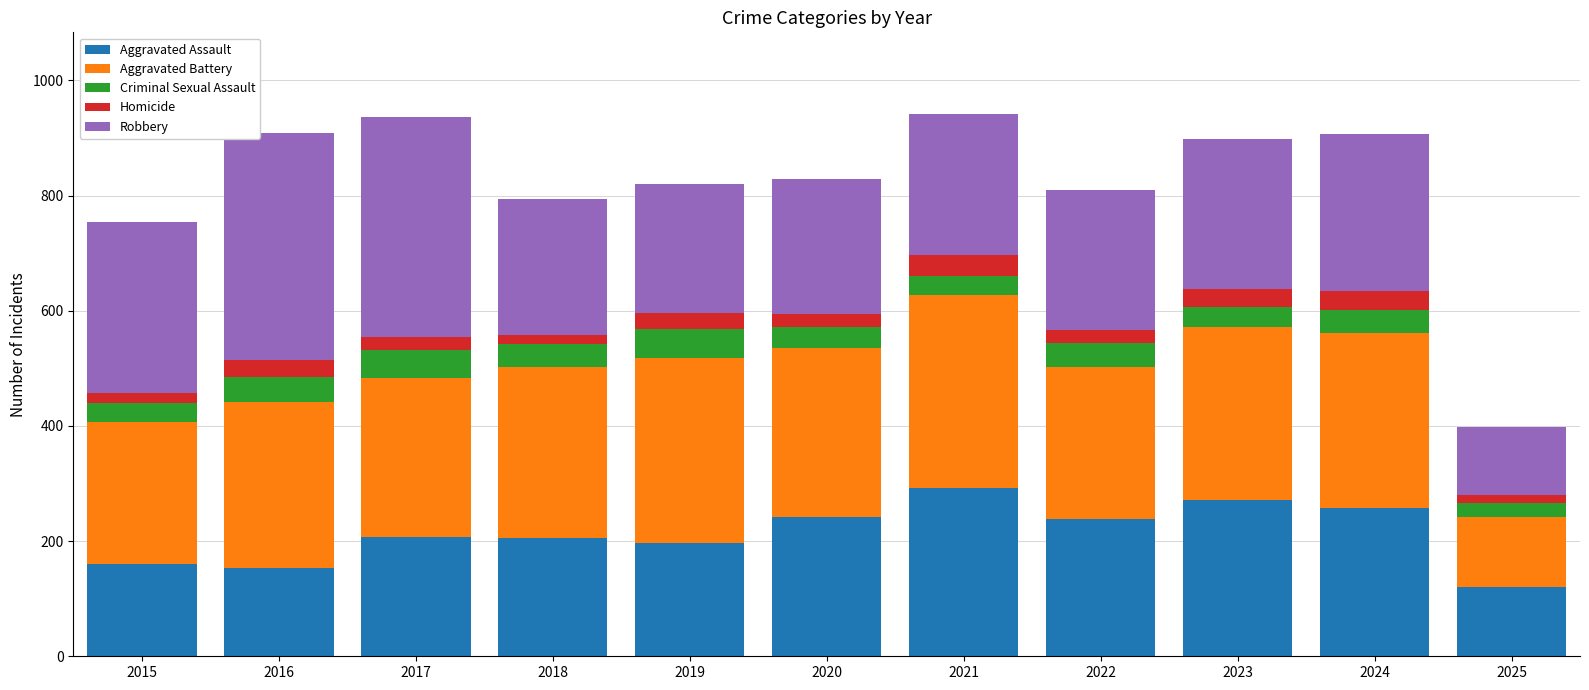

What is the lowest value of the Aggravated Assault series?

120